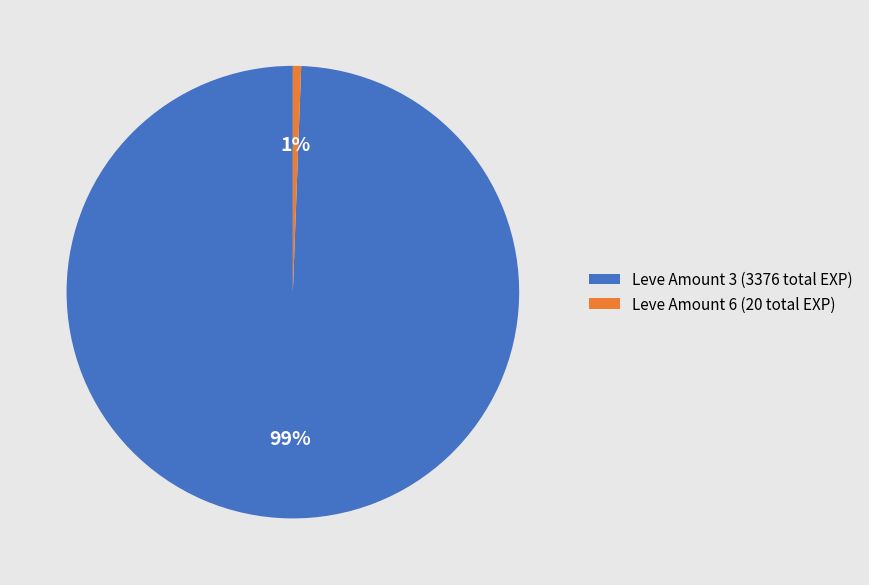

Combined, do Leve Amount 6 (20 total EXP) and Leve Amount 3 (3376 total EXP) account for over 50%?

Yes